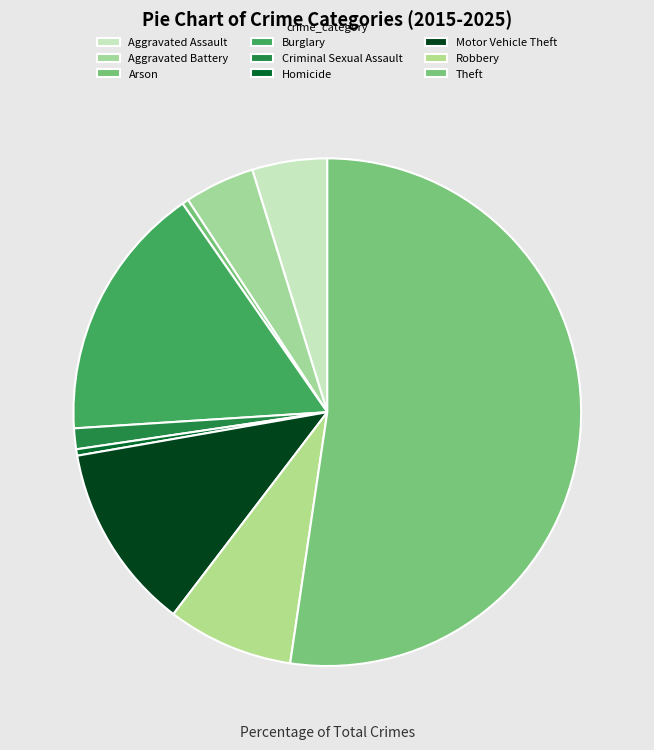

To the nearest percent, what is the combined percentage of Aggravated Assault and Arson?

5%